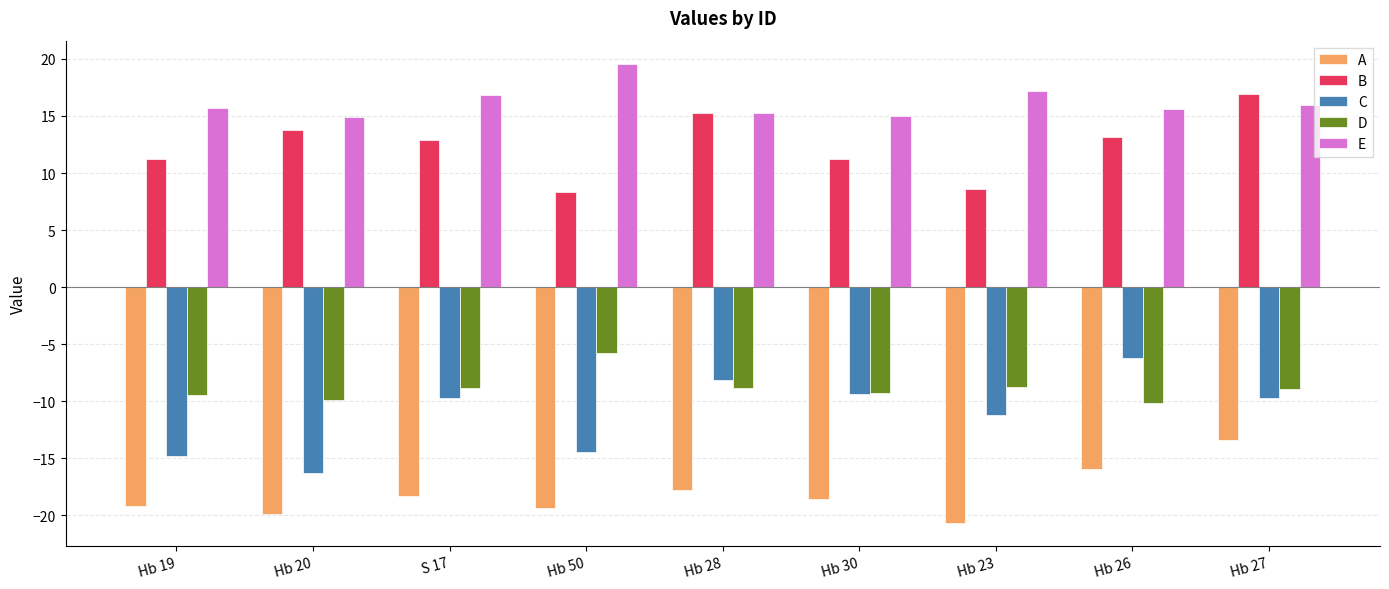

The B series shows 8.6 at Hb 23. True or false?

True